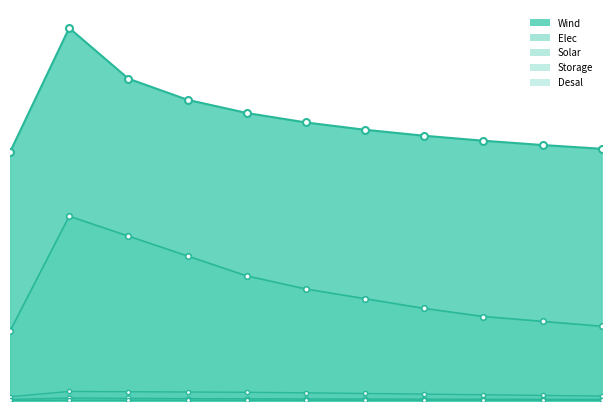

At how many categories does at least one series exceed 8281059?

11